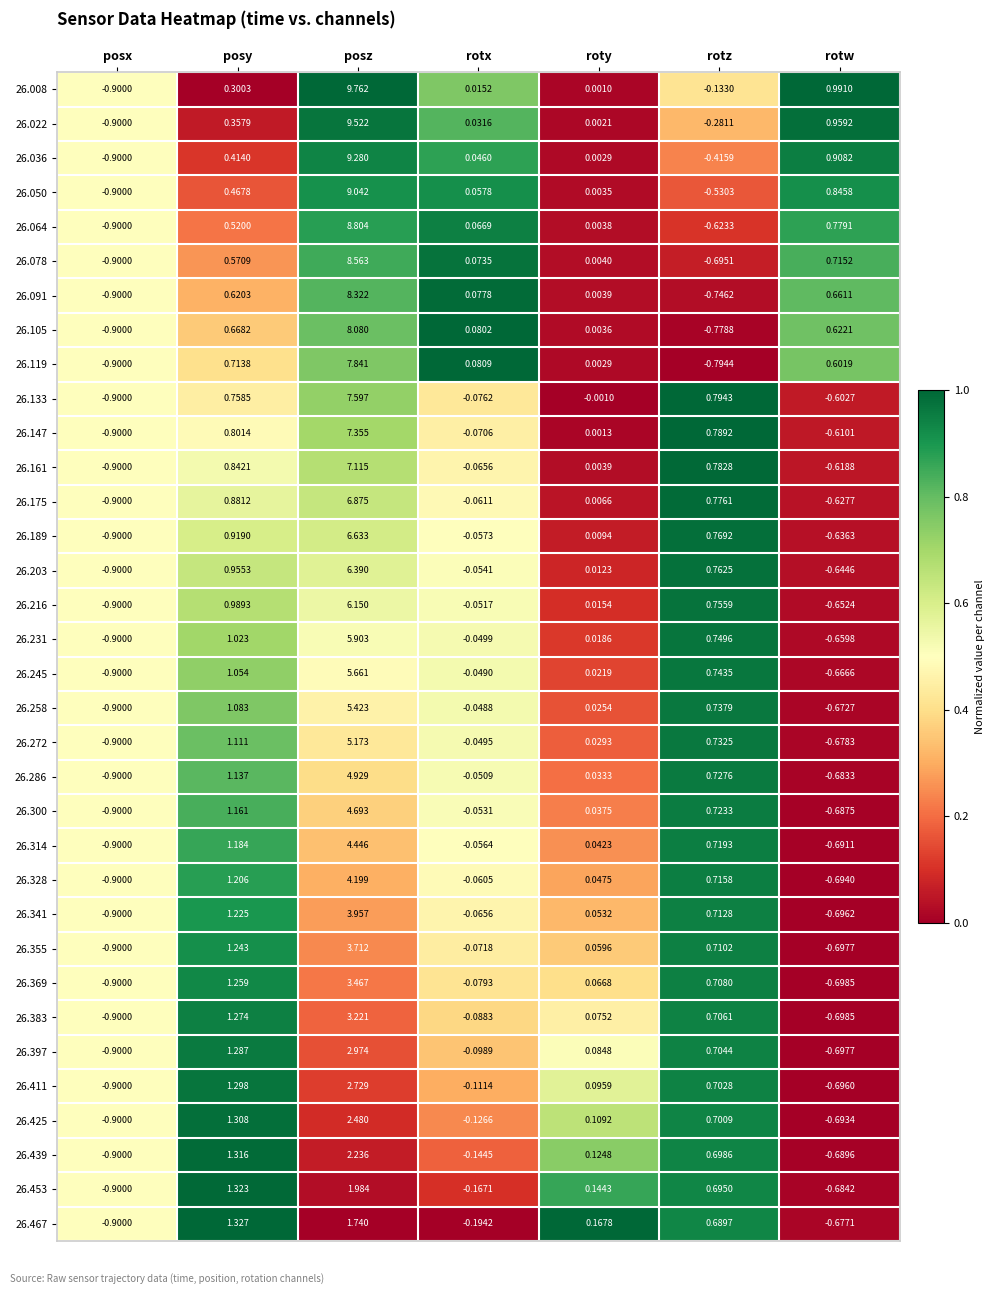

Which series changed the most between roty and rotw?

26.008